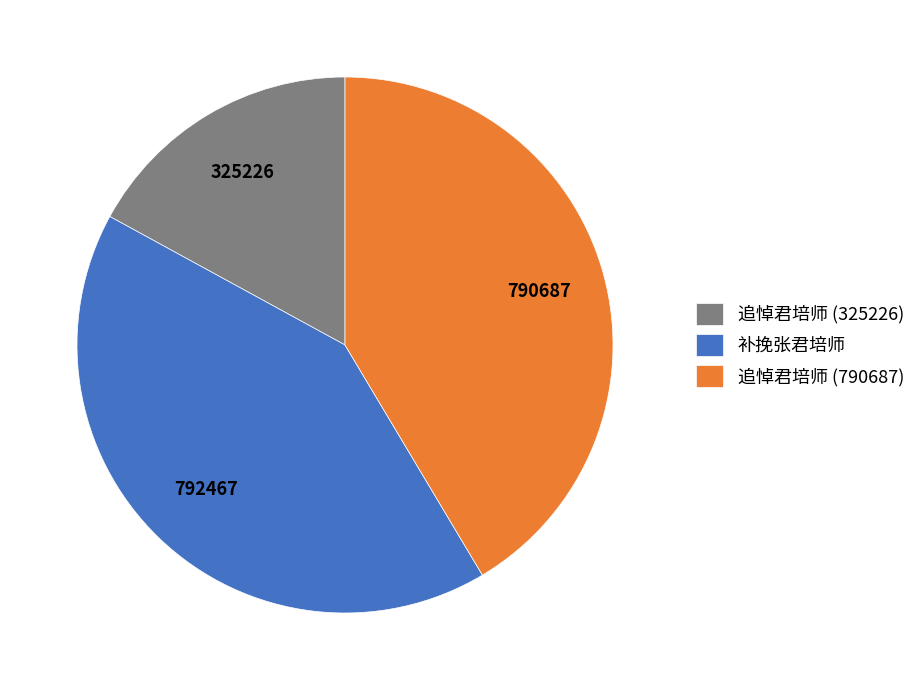

Approximately how many times larger is the value at 补挽张君培师 compared to 追悼君培师 (325226)?

2.4